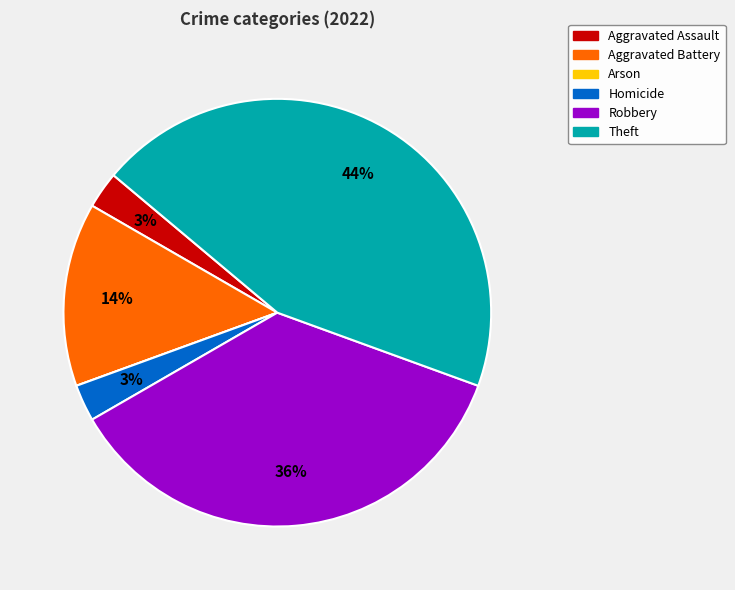

To the nearest percent, what is the difference between the largest and smallest slice percentages?

44%